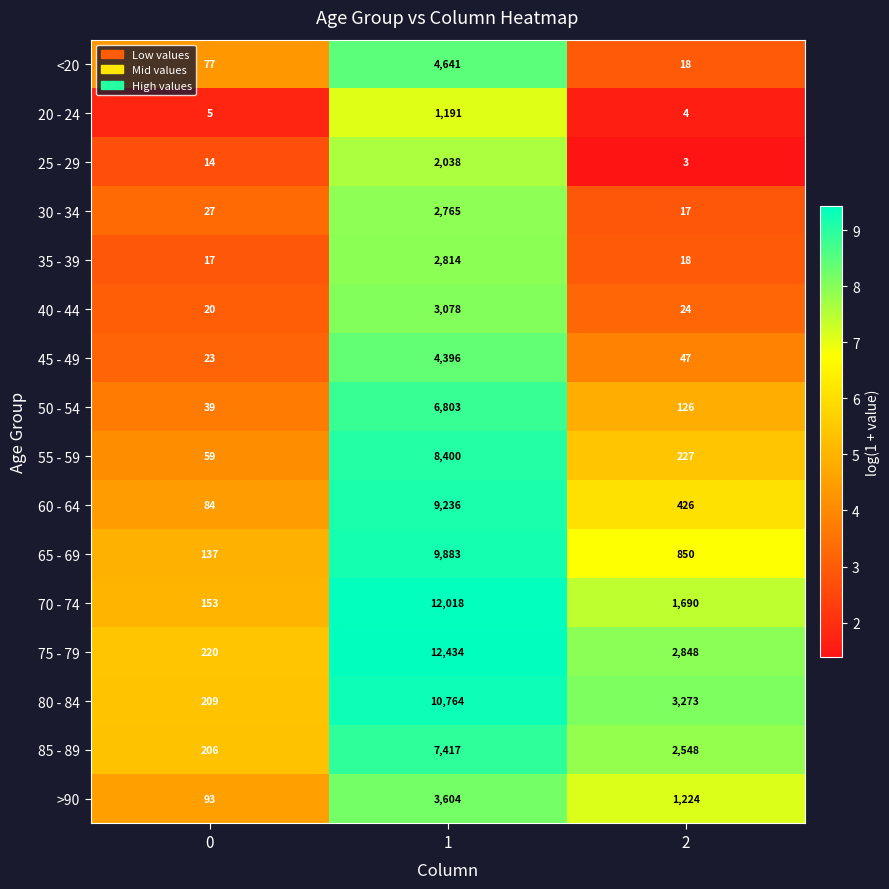

At which label does 75 - 79 first exceed 7?

1